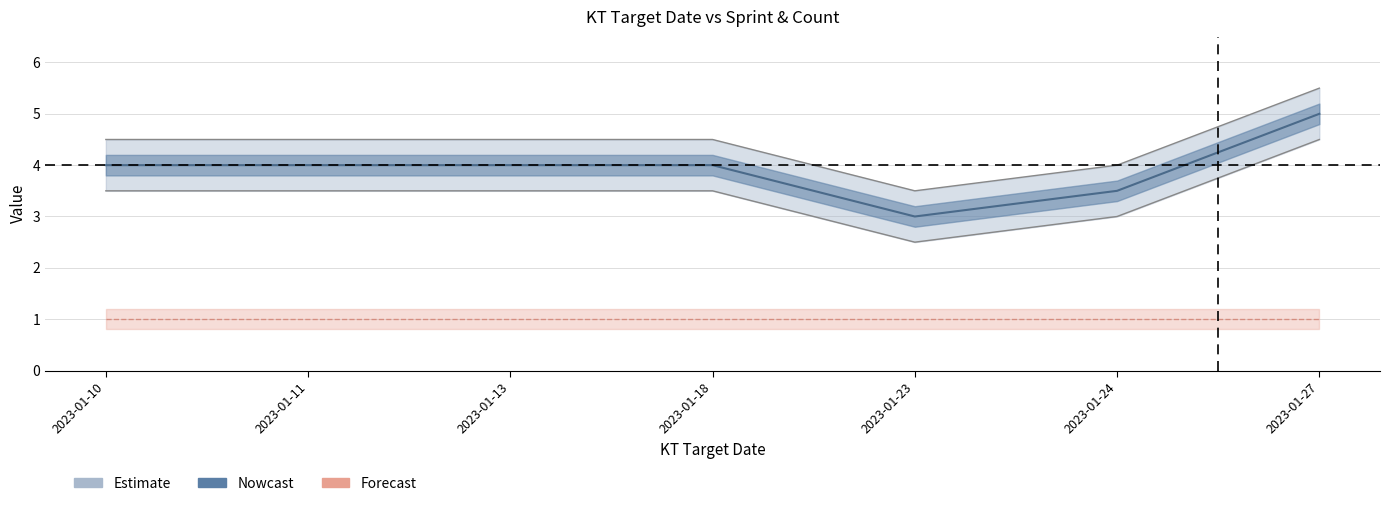

At which category does Sprint_upper reach its first local valley?

2023-01-23